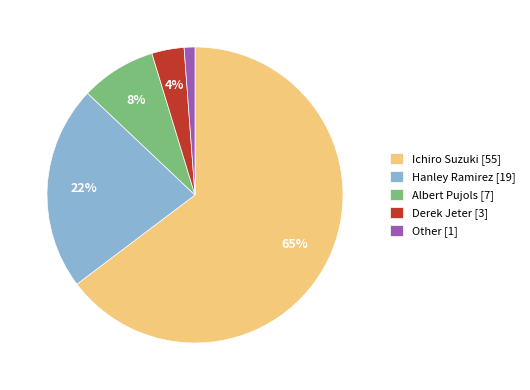

To the nearest percent, what portion does Other represent?

1%